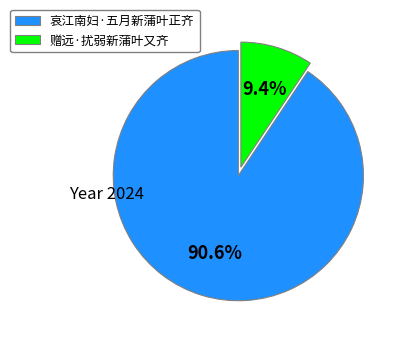

Is 哀江南妇·五月新蒲叶正齐 the majority of the pie?

Yes